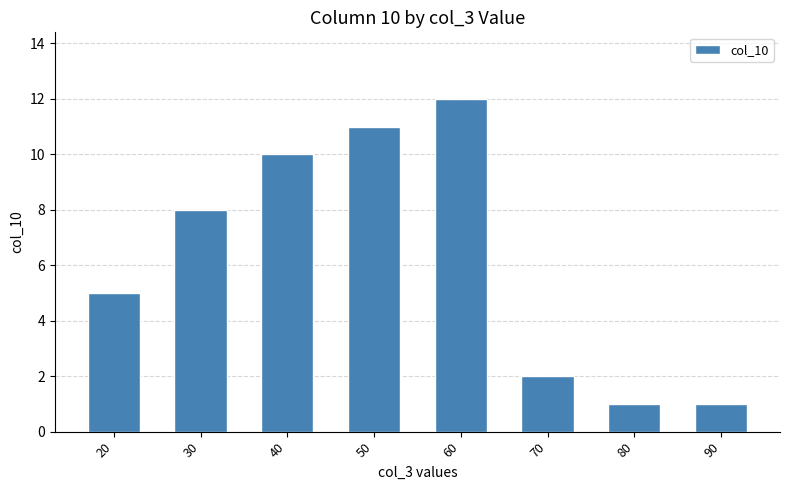

The value at 70 is 2. True or false?

True